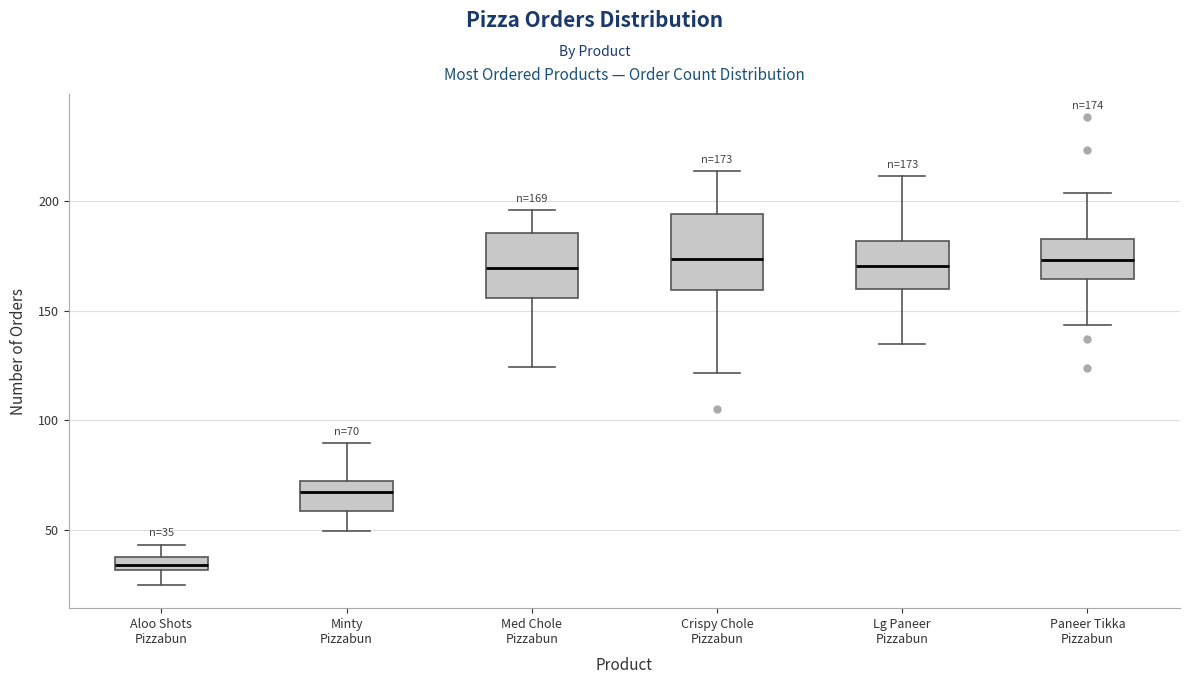

Comparing the boxes themselves (not the whiskers), which one is the tallest?

Crispy Chole Pizzabun